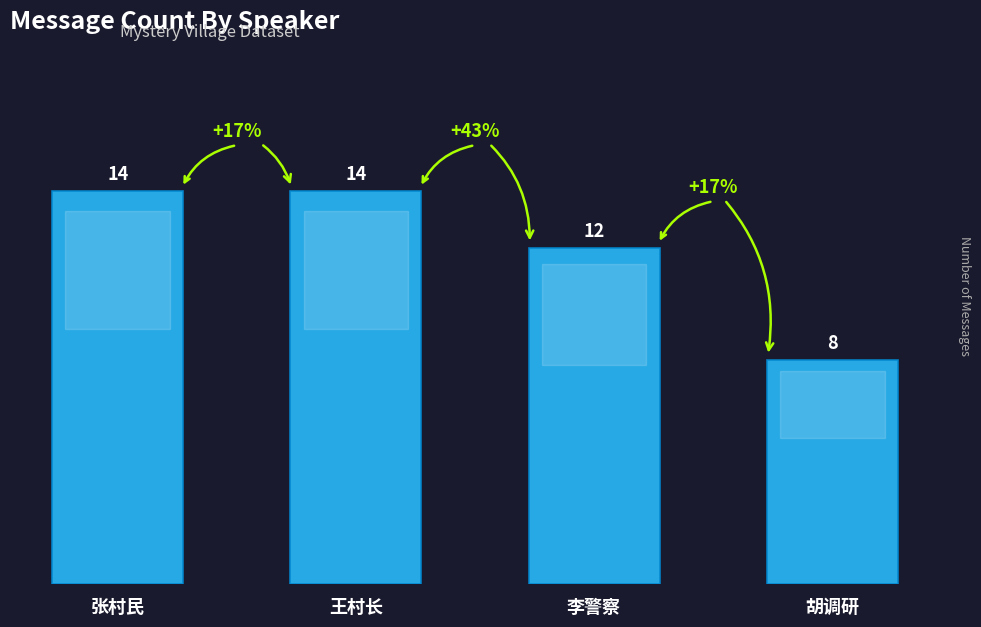

How many bars are there in total?

4